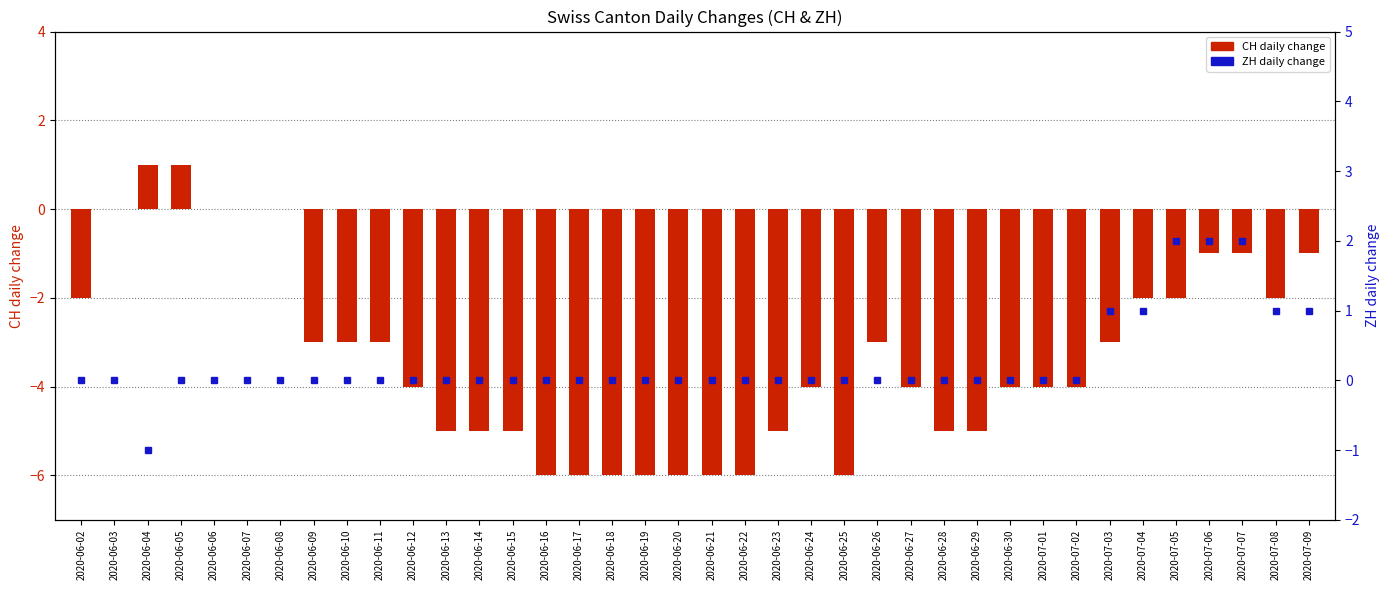

Rank the series by their average value, from highest to lowest.

ZH daily change, CH daily change